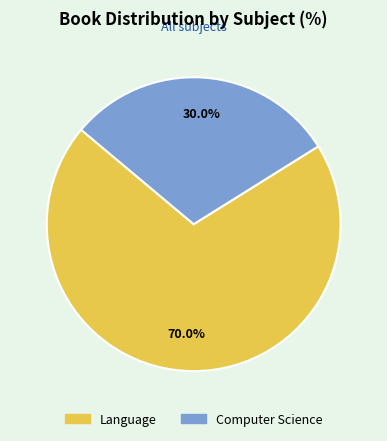

Combined, what portion of the pie is Computer Science and Language?

100.0%